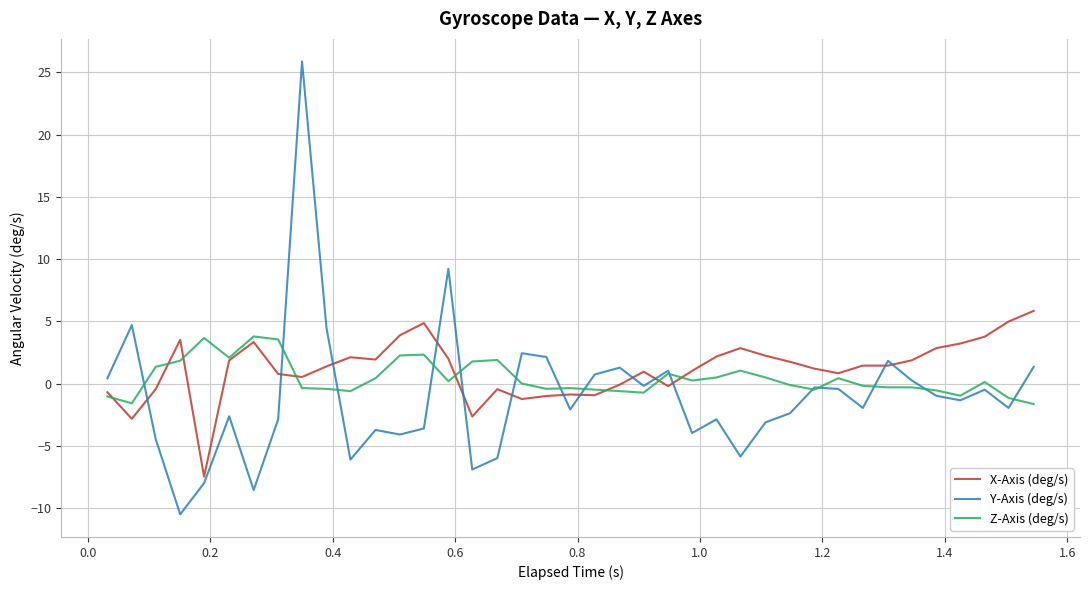

What is the maximum value shown in the chart?

25.9